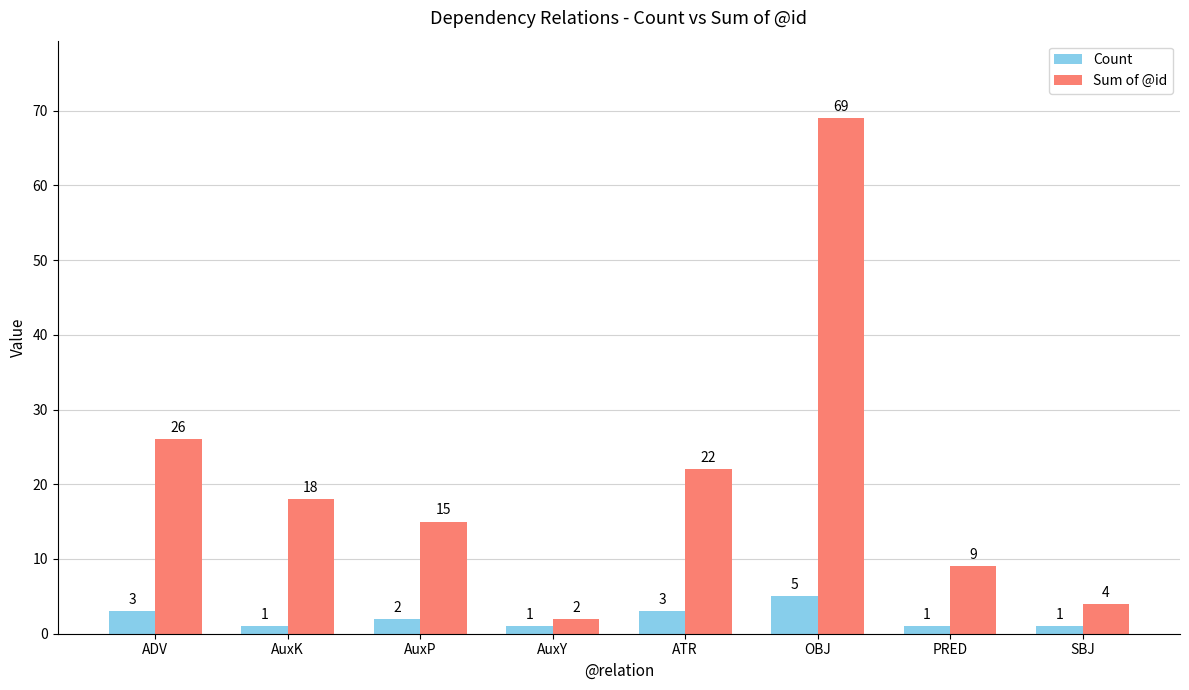

Rank the series at OBJ from highest to lowest value.

Sum of @id, Count